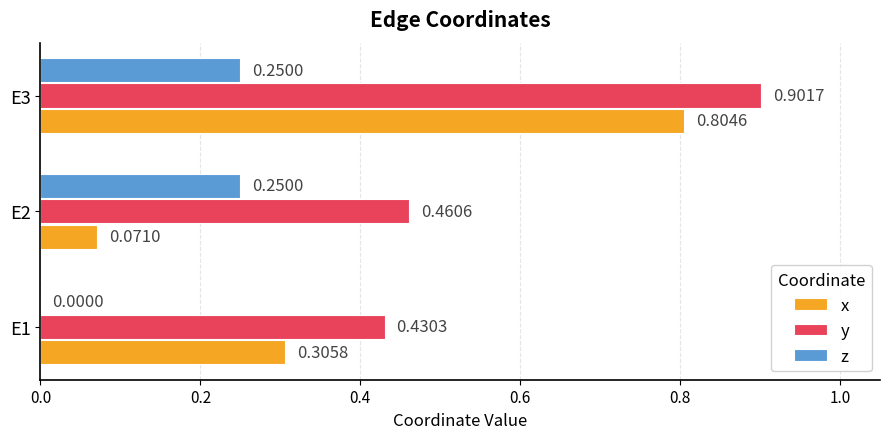

Is the value of x at E2 greater than the value of y at E1?

No